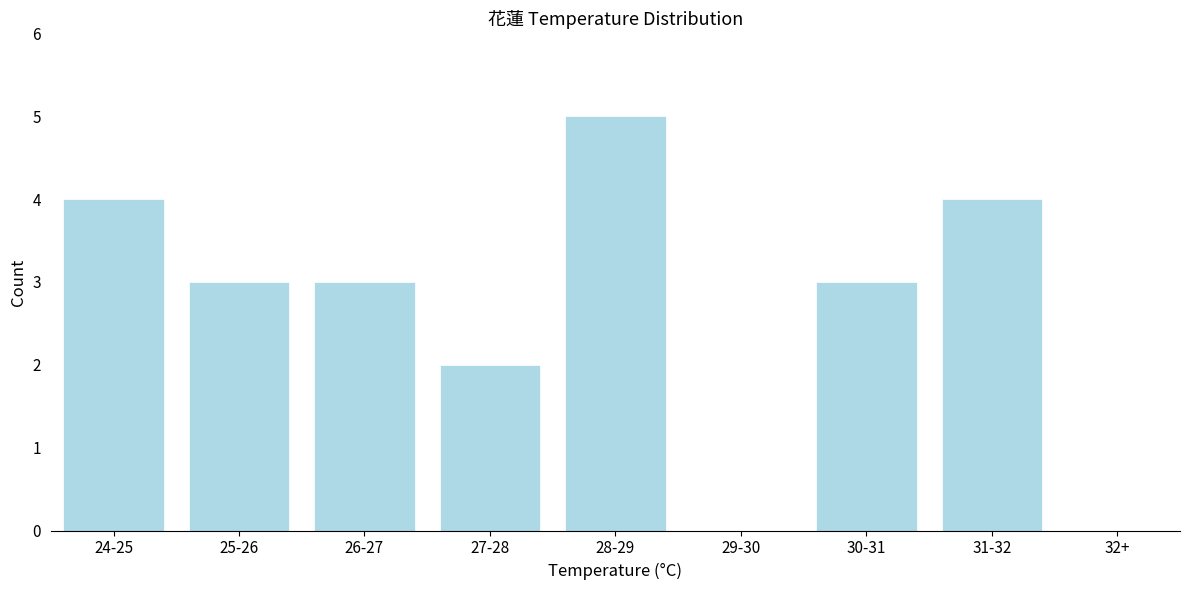

Reading left to right, list all the values displayed in this chart.

24-25=4	25-26=3	26-27=3	27-28=2	28-29=5	29-30=0	30-31=3	31-32=4	32+=0